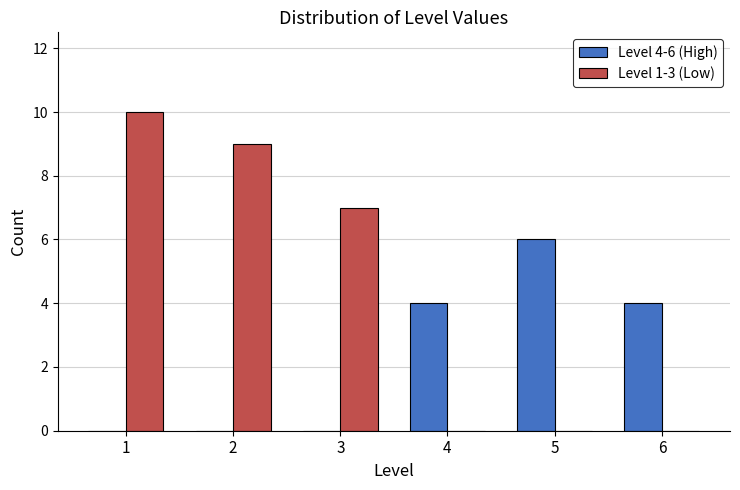

Reading left to right, extract all data points from this chart.

Level 4-6 (High): 1=0	2=0	3=0	4=4	5=6	6=4
Level 1-3 (Low): 1=10	2=9	3=7	4=0	5=0	6=0